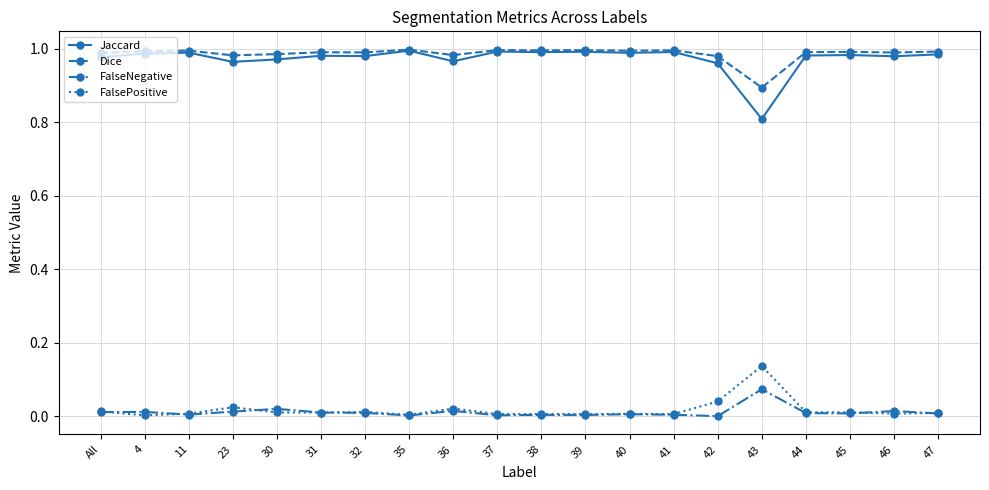

The value of Dice at 41 is 1.0. True or false?

True